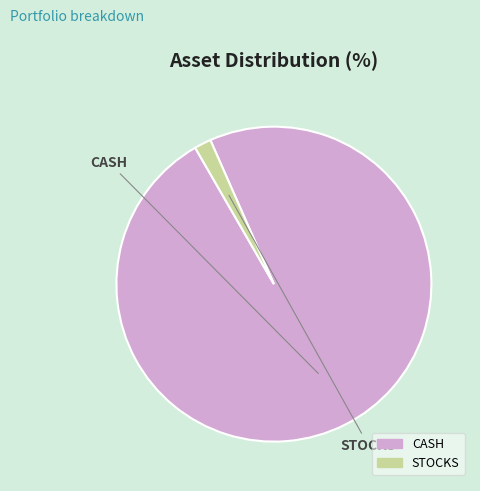

Rank the categories by value from highest to lowest.

CASH, STOCKS